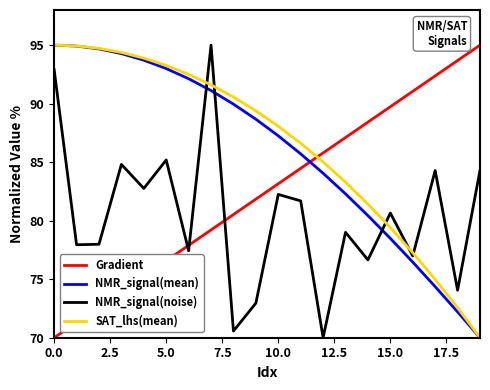

What is the maximum value for NMR_signal(mean)?

95.0